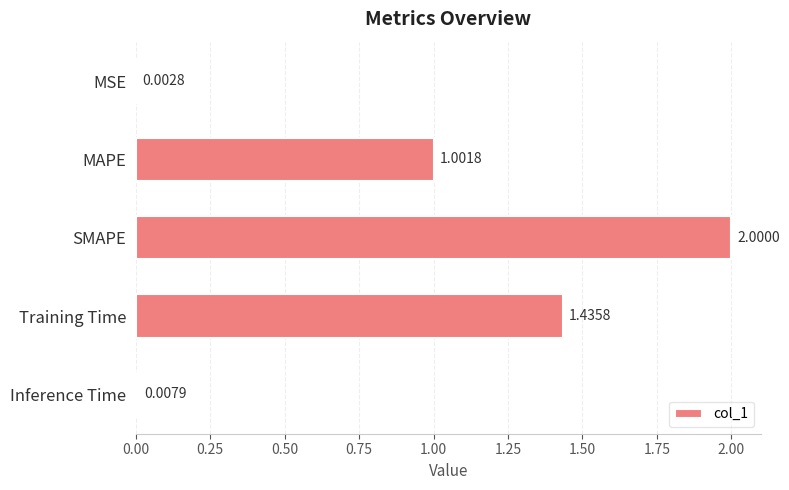

Where is the data nearest to the value 1?

MAPE